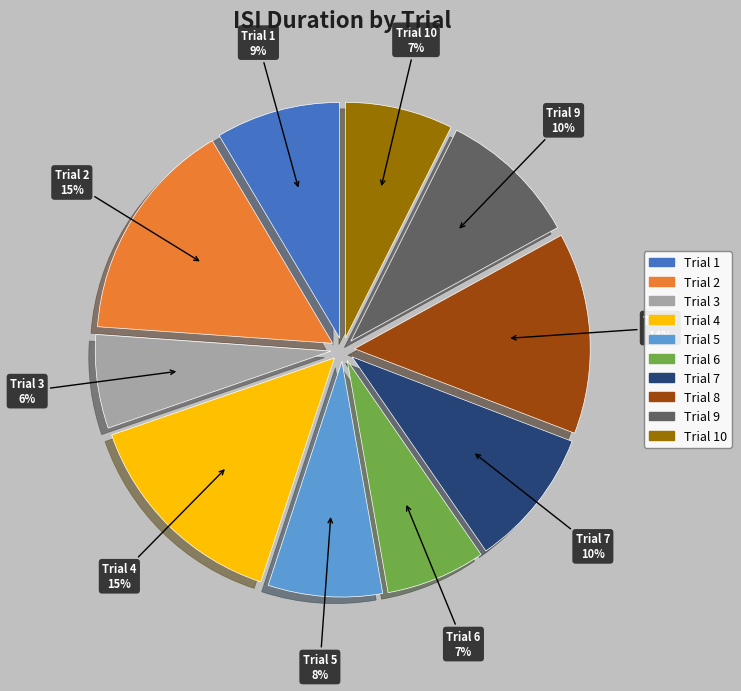

Approximately how many times larger is the value at Trial 6 compared to Trial 7?

0.7